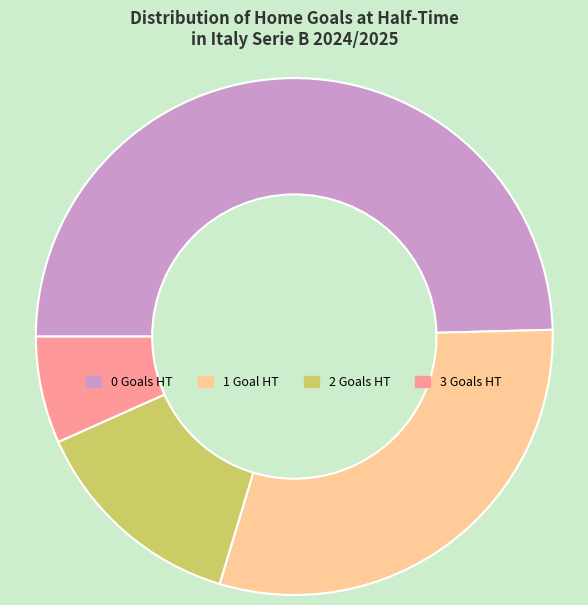

How many slices are in this pie chart?

4